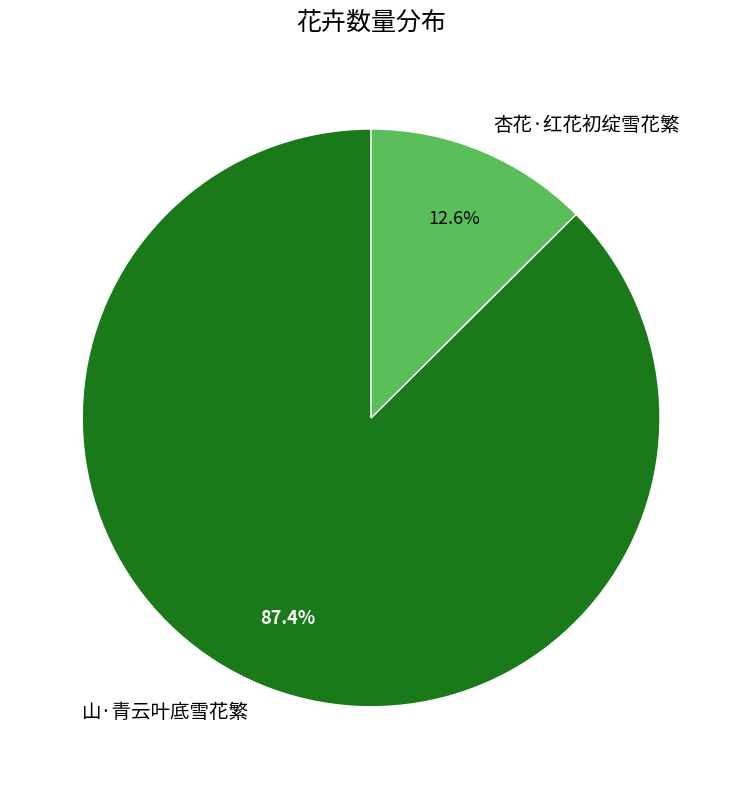

What portion of the pie excludes 山·青云叶底雪花繁?

12.6%